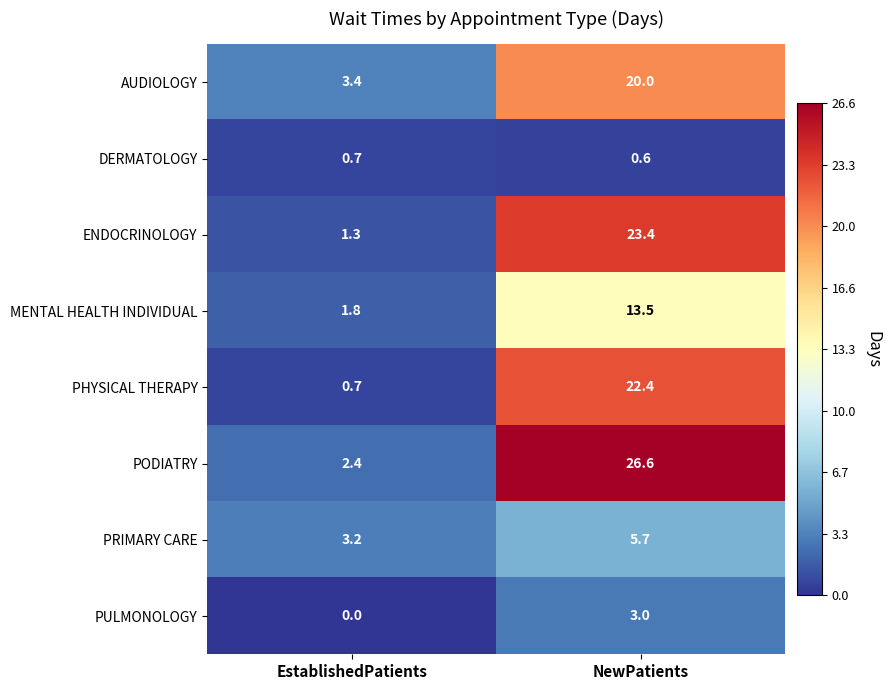

Which series has the largest range (max minus min)?

PODIATRY